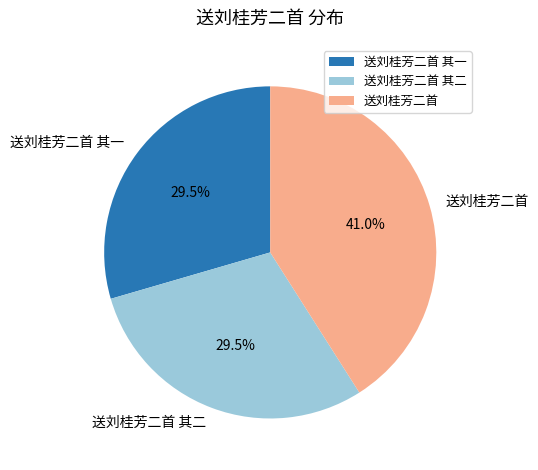

Do 送刘桂芳二首 and 送刘桂芳二首 其二 together represent more than half of the pie?

Yes